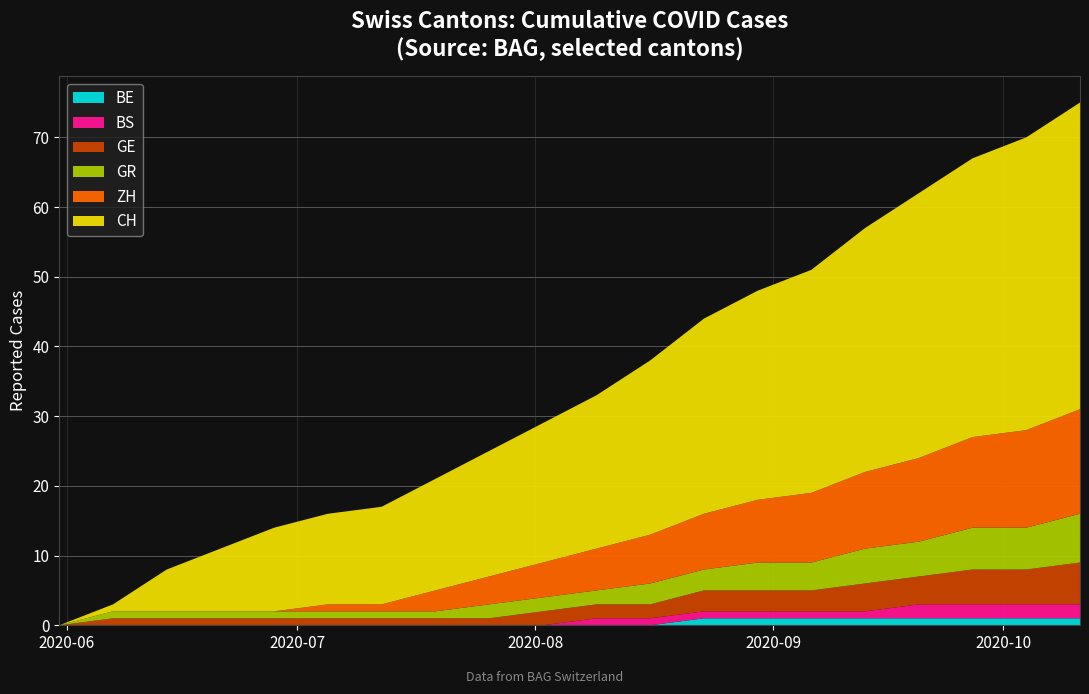

Reading right to left, list all the values displayed in this chart.

CH: 2020-10-11=44	2020-10-04=42	2020-09-27=40	2020-09-20=38	2020-09-13=35	2020-09-06=32	2020-08-30=30	2020-08-23=28	2020-08-16=25	2020-08-09=22	2020-08-02=20	2020-07-26=18	2020-07-19=16	2020-07-12=14	2020-07-05=13	2020-06-28=12	2020-06-21=9	2020-06-14=6	2020-06-07=1	2020-05-31=0
ZH: 2020-10-11=15	2020-10-04=14	2020-09-27=13	2020-09-20=12	2020-09-13=11	2020-09-06=10	2020-08-30=9	2020-08-23=8	2020-08-16=7	2020-08-09=6	2020-08-02=5	2020-07-26=4	2020-07-19=3	2020-07-12=1	2020-07-05=1	2020-06-28=0	2020-06-21=0	2020-06-14=0	2020-06-07=0	2020-05-31=0
GR: 2020-10-11=7	2020-10-04=6	2020-09-27=6	2020-09-20=5	2020-09-13=5	2020-09-06=4	2020-08-30=4	2020-08-23=3	2020-08-16=3	2020-08-09=2	2020-08-02=2	2020-07-26=2	2020-07-19=1	2020-07-12=1	2020-07-05=1	2020-06-28=1	2020-06-21=1	2020-06-14=1	2020-06-07=1	2020-05-31=0
GE: 2020-10-11=6	2020-10-04=5	2020-09-27=5	2020-09-20=4	2020-09-13=4	2020-09-06=3	2020-08-30=3	2020-08-23=3	2020-08-16=2	2020-08-09=2	2020-08-02=2	2020-07-26=1	2020-07-19=1	2020-07-12=1	2020-07-05=1	2020-06-28=1	2020-06-21=1	2020-06-14=1	2020-06-07=1	2020-05-31=0
BS: 2020-10-11=2	2020-10-04=2	2020-09-27=2	2020-09-20=2	2020-09-13=1	2020-09-06=1	2020-08-30=1	2020-08-23=1	2020-08-16=1	2020-08-09=1	2020-08-02=0	2020-07-26=0	2020-07-19=0	2020-07-12=0	2020-07-05=0	2020-06-28=0	2020-06-21=0	2020-06-14=0	2020-06-07=0	2020-05-31=0
BE: 2020-10-11=1	2020-10-04=1	2020-09-27=1	2020-09-20=1	2020-09-13=1	2020-09-06=1	2020-08-30=1	2020-08-23=1	2020-08-16=0	2020-08-09=0	2020-08-02=0	2020-07-26=0	2020-07-19=0	2020-07-12=0	2020-07-05=0	2020-06-28=0	2020-06-21=0	2020-06-14=0	2020-06-07=0	2020-05-31=0